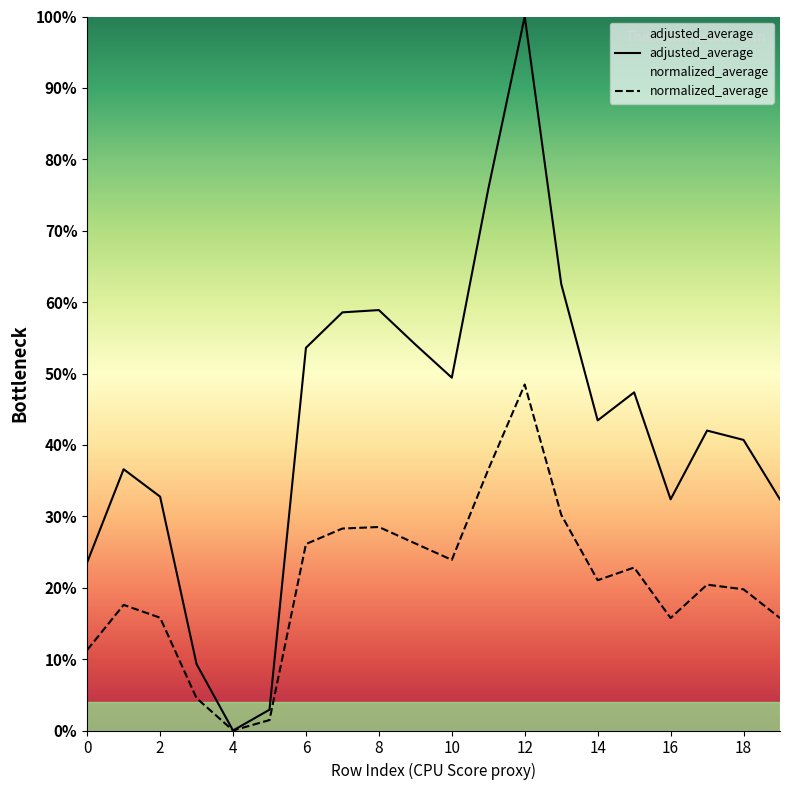

Between 14 and 16, which is larger?

14